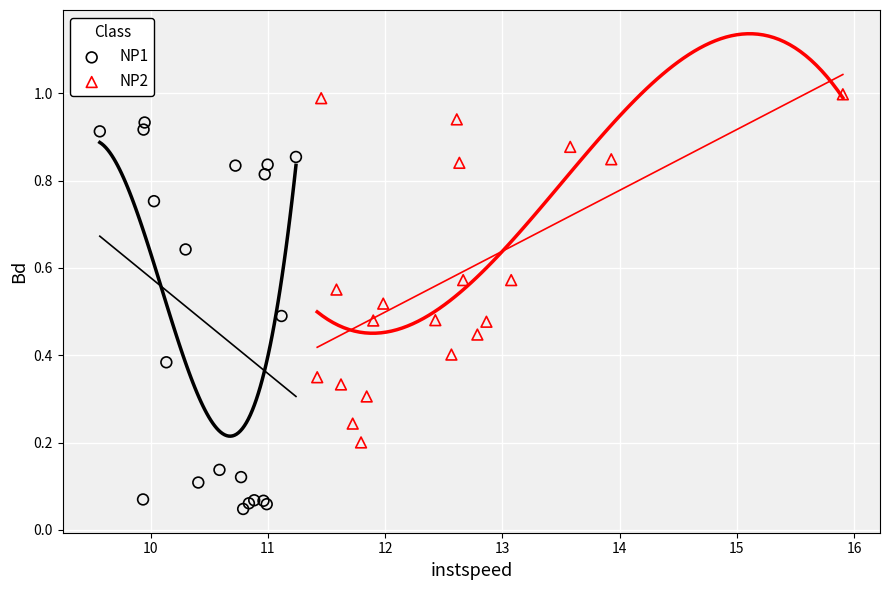

Which series reaches the minimum Y coordinate?

NP1